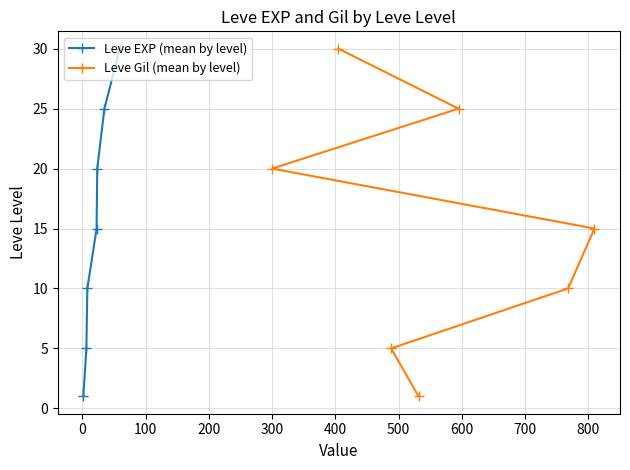

What is the value of the Leve Gil (mean by level) point at the 4th from the left?

1